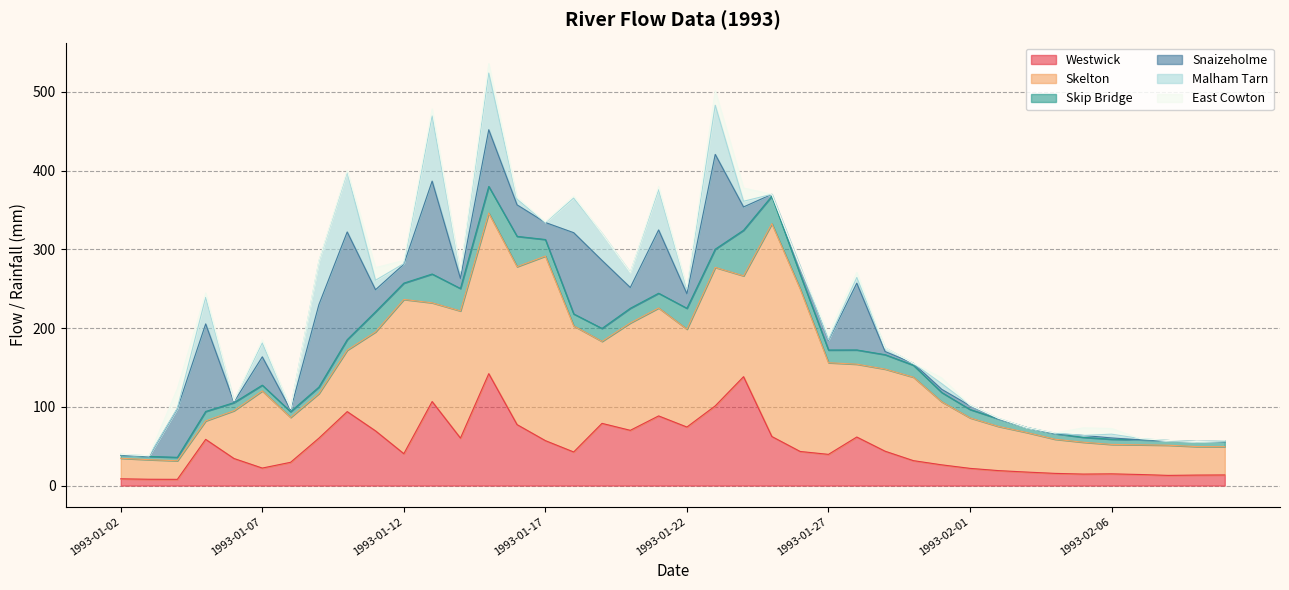

In Westwick, how many points are higher than both neighbors (excluding endpoints)?

9